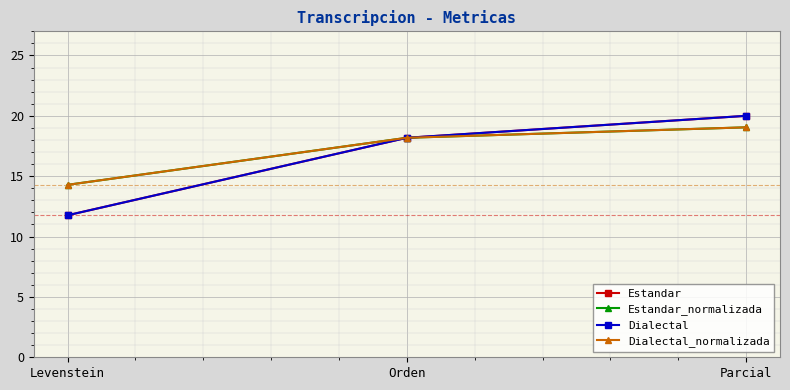

Does the chart have visible grid lines?

Yes